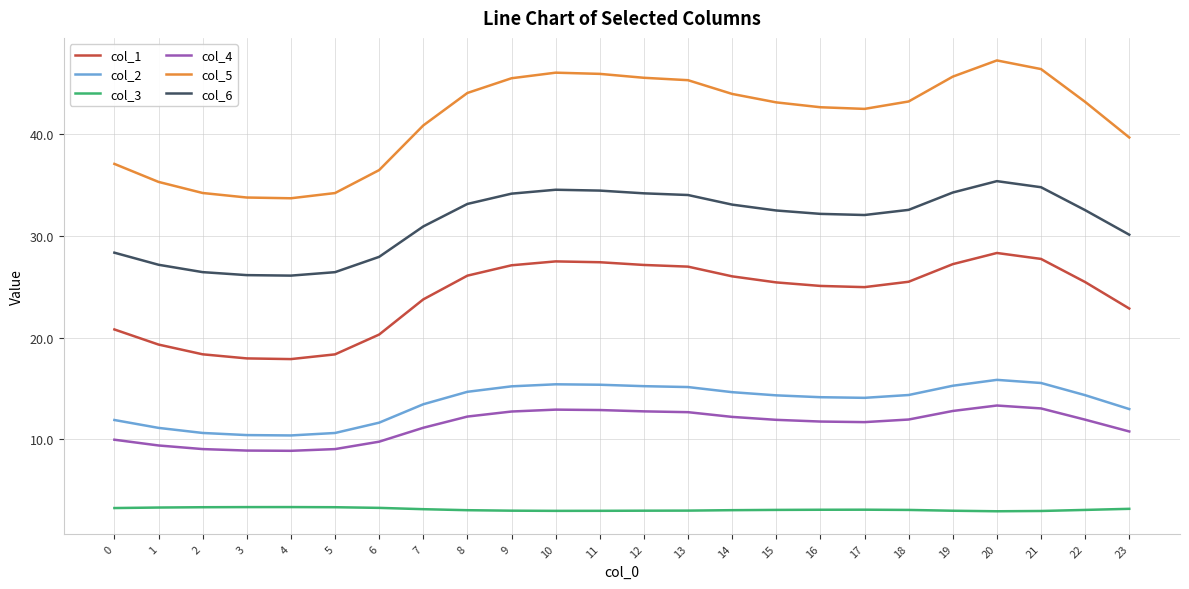

What is the maximum value shown in the chart?

47.2